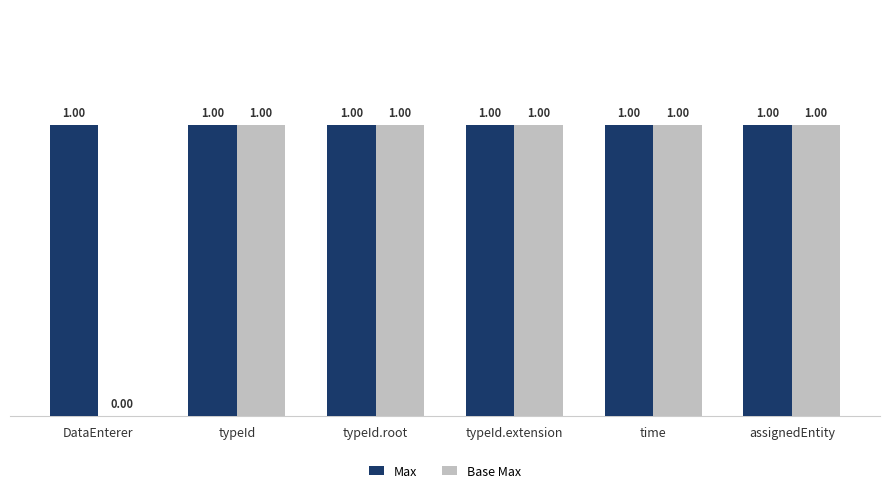

Which series changed the most between DataEnterer and time?

Base Max